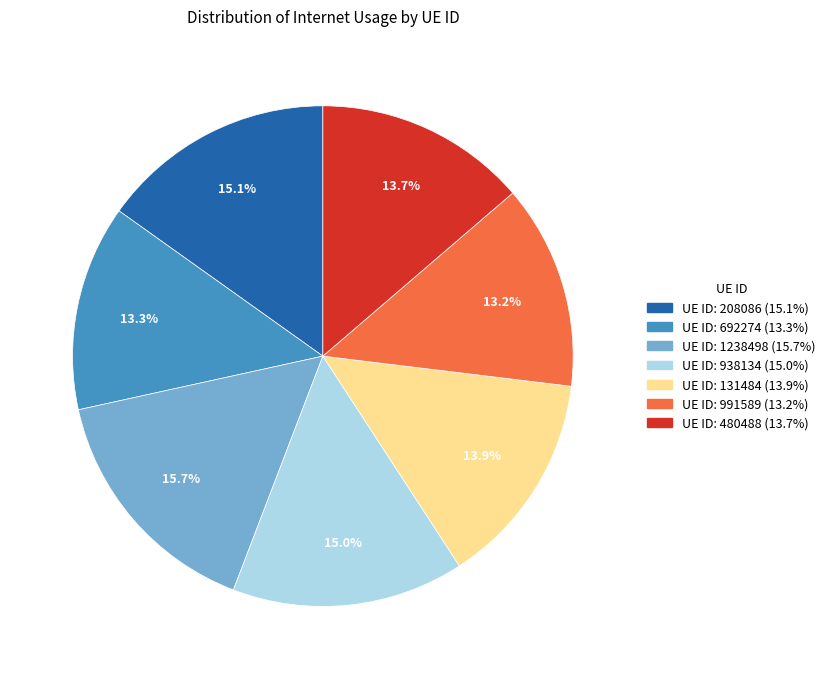

Is there any slice that represents more than half of the pie?

No